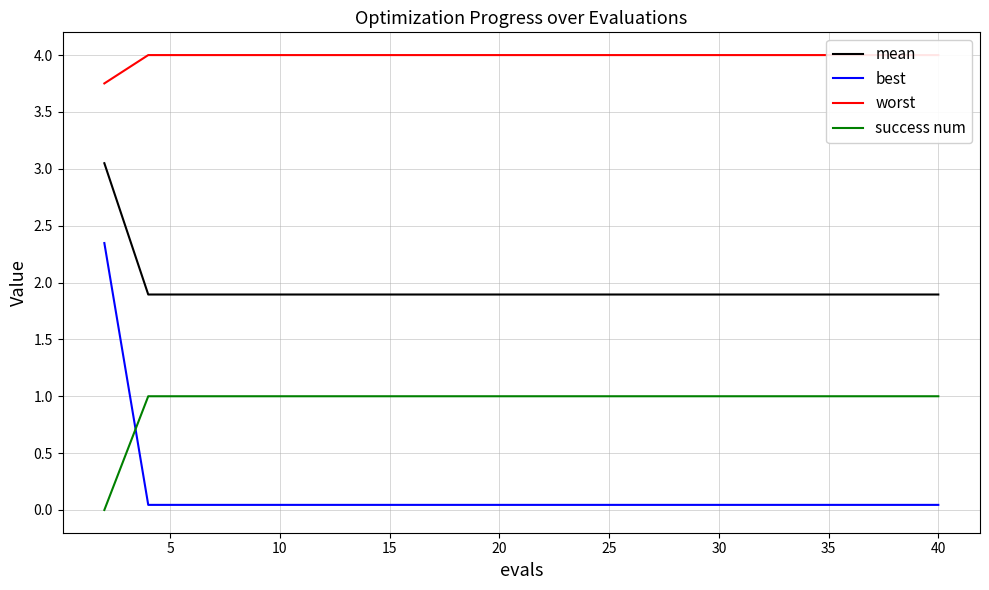

List the series in order of their peak value, highest first.

worst, mean, best, success num